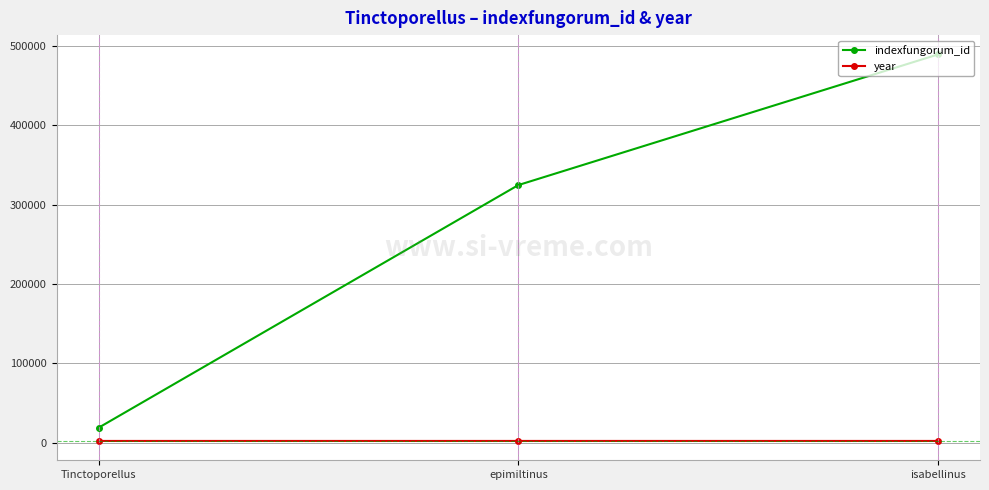

Does the chart have visible grid lines?

Yes